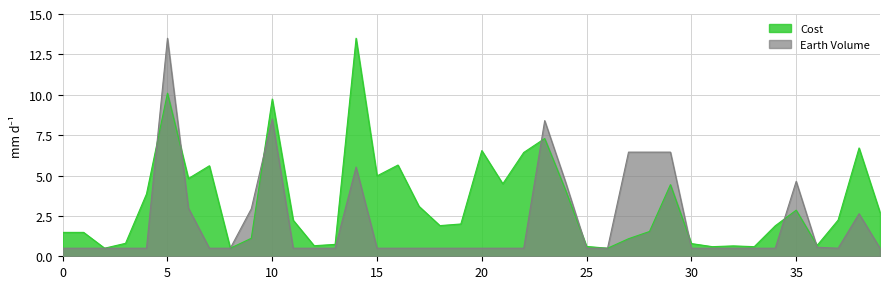

What is the value of the Earth Volume point at the 12th from the left?

0.5